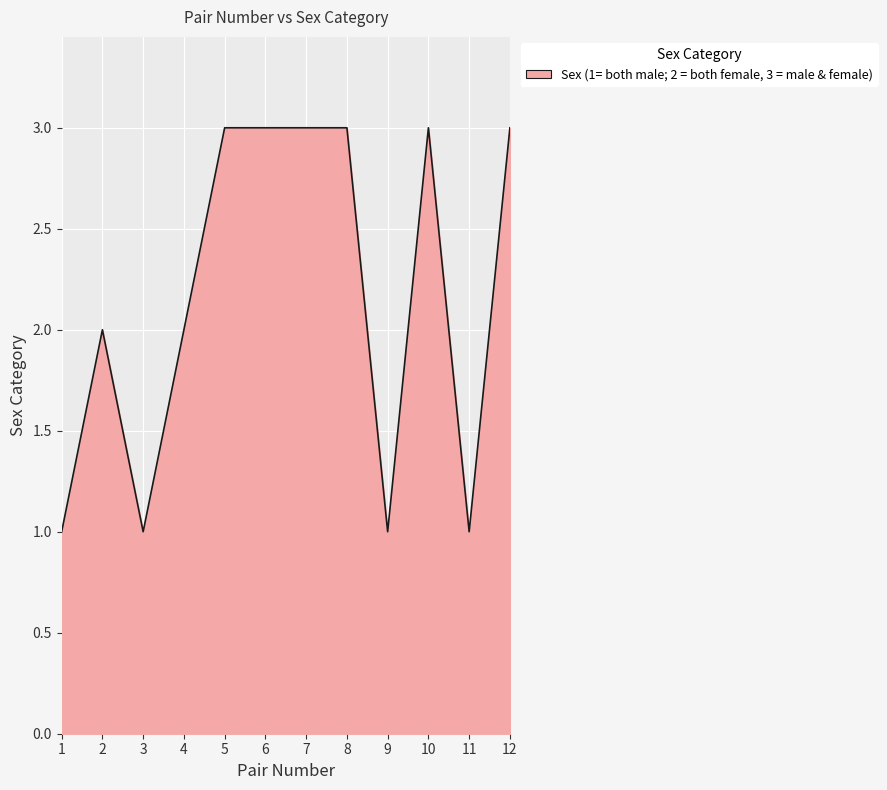

What value does the data have at 10?

3